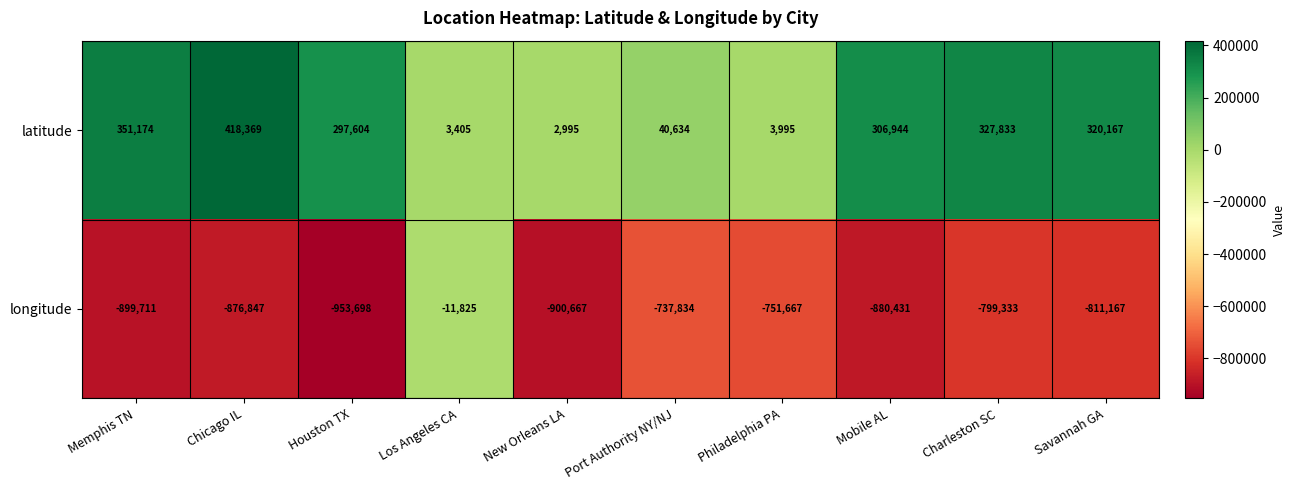

At which label does latitude reach its minimum?

New Orleans LA